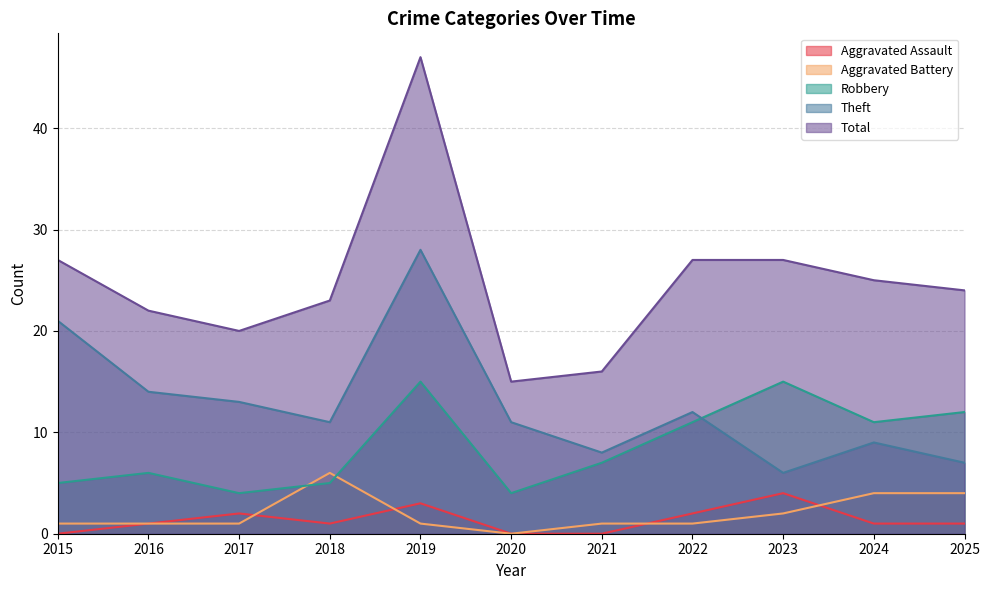

Which has a higher value, 2021 or 2017?

2017